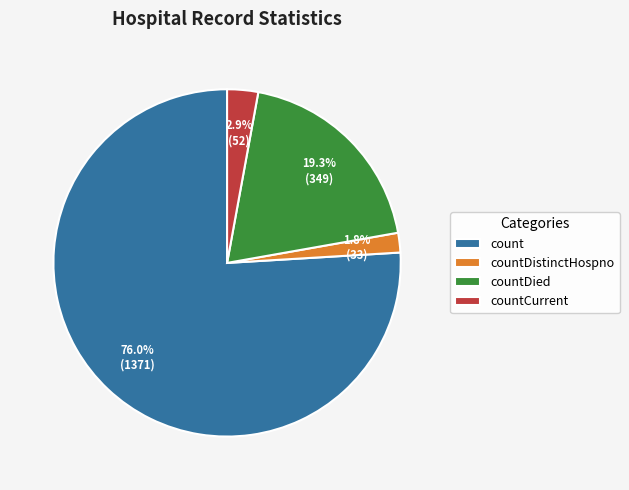

Approximately how many times larger is the value at countCurrent compared to countDistinctHospno?

1.6